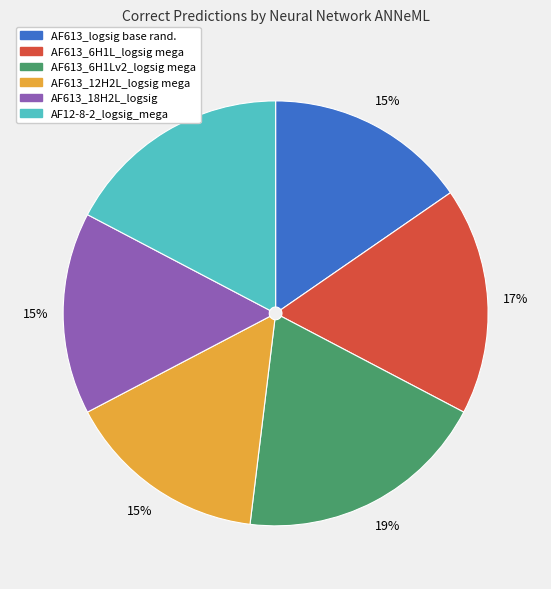

Is there any slice that represents more than half of the pie?

No